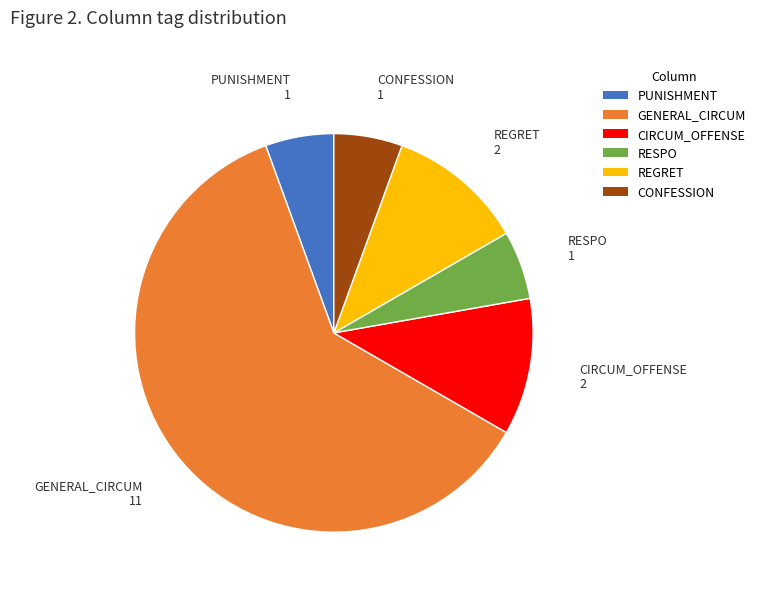

Approximately how many times larger is the value at GENERAL_CIRCUM compared to PUNISHMENT?

11.0